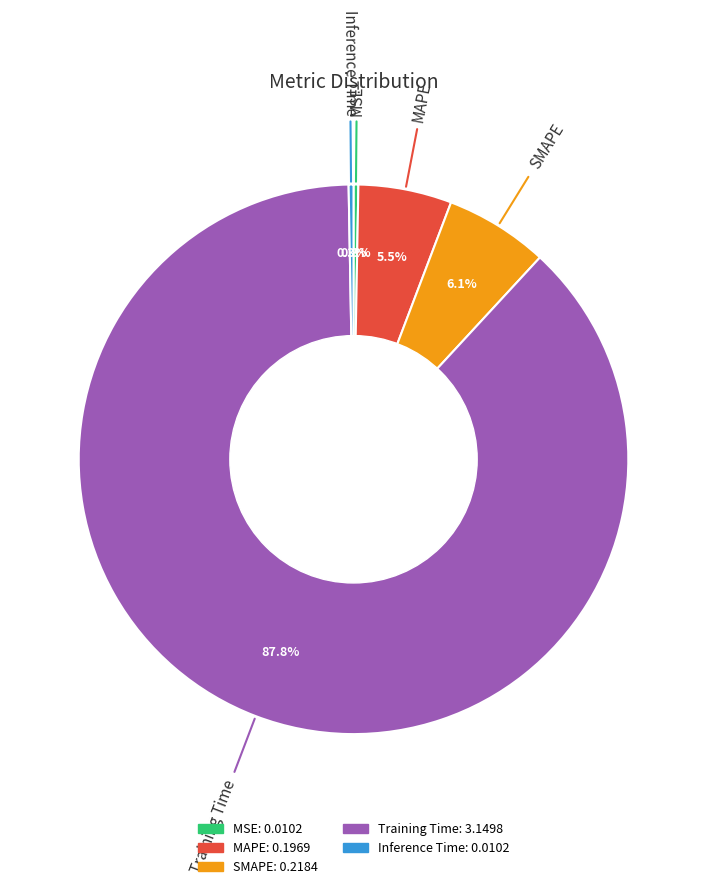

To the nearest percent, what percentage of the pie is SMAPE?

6%